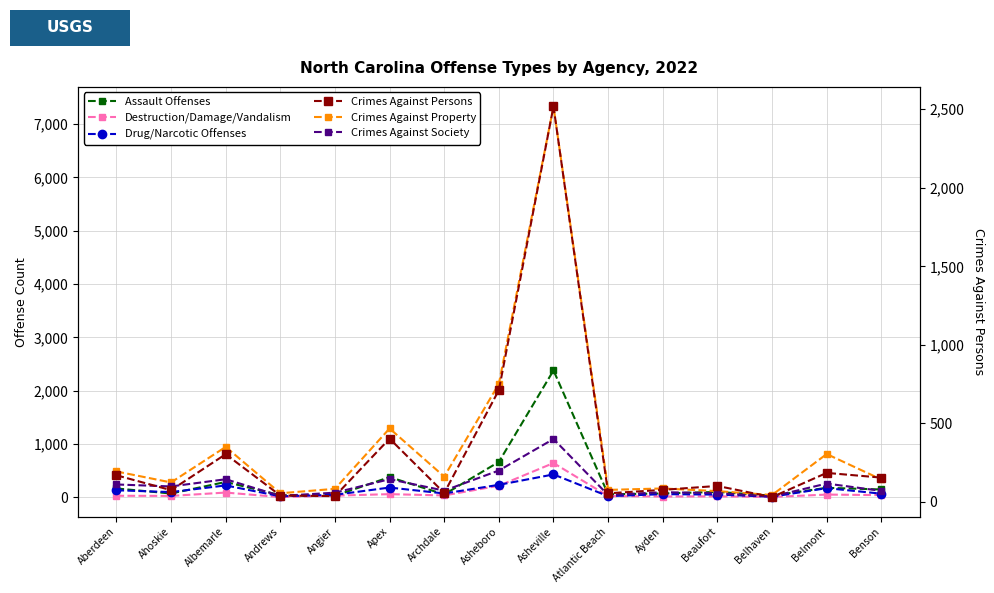

Rank the categories by Drug/Narcotic Offenses value from lowest to highest.

Belhaven, Andrews, Atlantic Beach, Angier, Beaufort, Ayden, Benson, Archdale, Ahoskie, Aberdeen, Belmont, Apex, Albemarle, Asheboro, Asheville